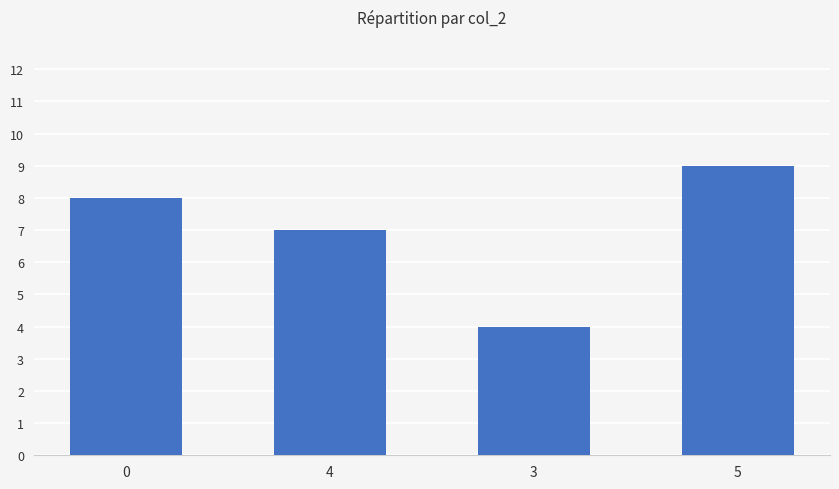

Count the number of data series in this chart.

1